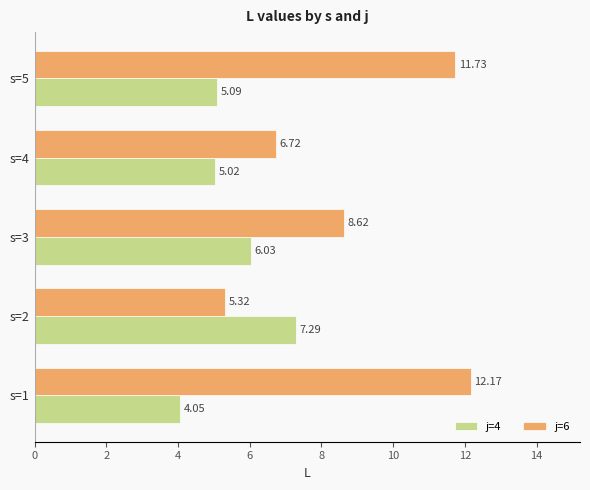

What is the difference between the j=6 values at s=2 and s=3?

3.3